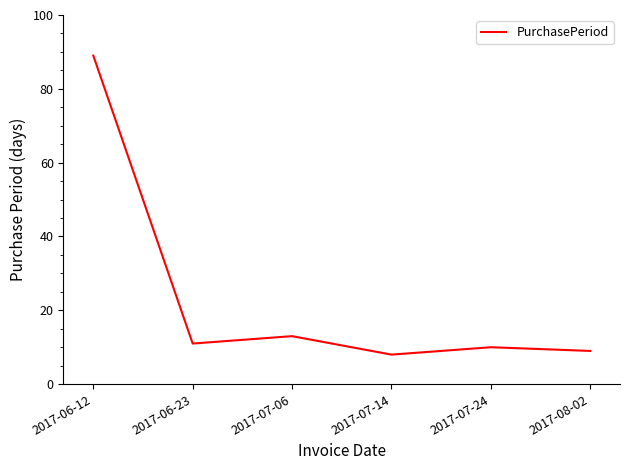

What is the sum of all values?

140